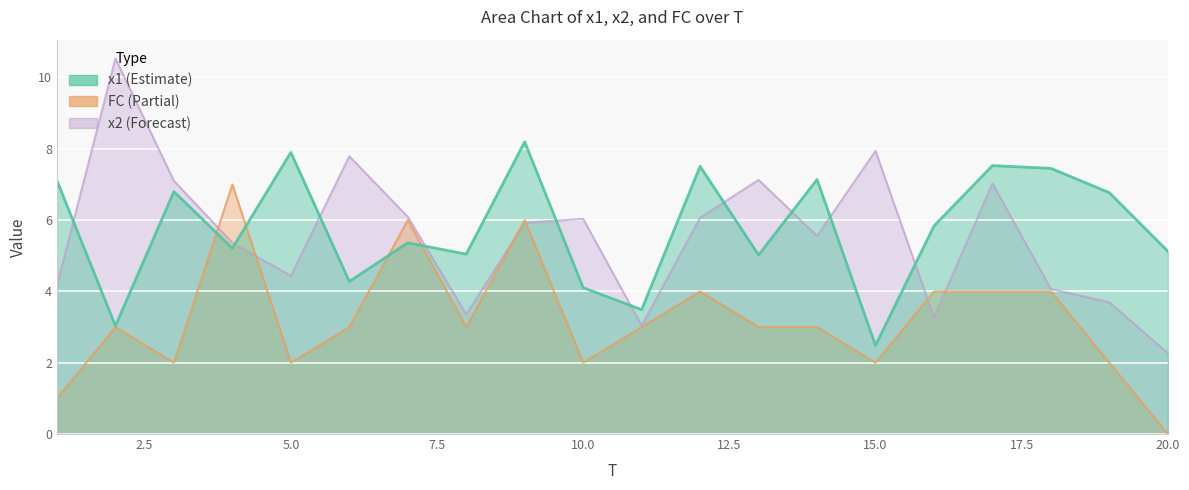

Between which two adjacent categories do x2 and x1 first intersect?

1 and 2